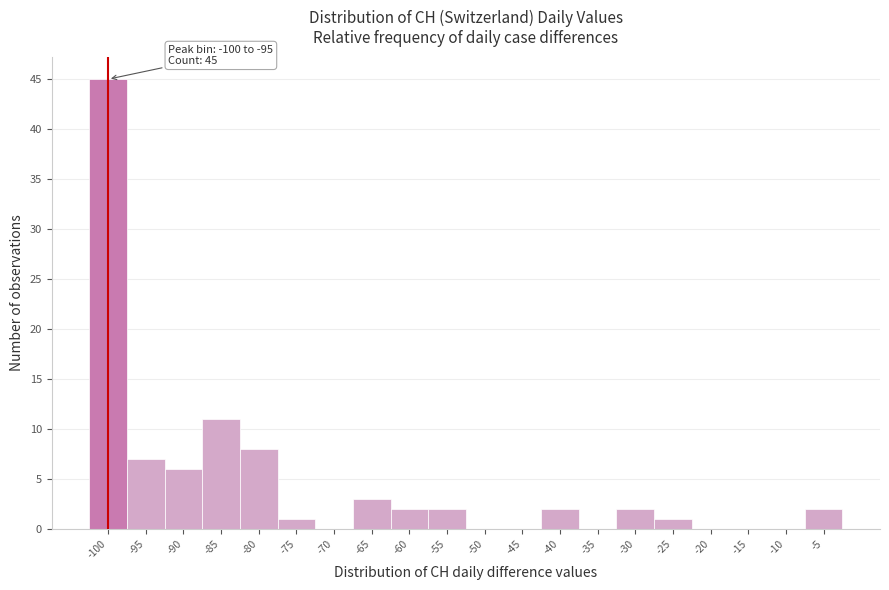

Reading right to left, transcribe all the data shown in this chart.

-5=2	-10=0	-15=0	-20=0	-25=1	-30=2	-35=0	-40=2	-45=0	-50=0	-55=2	-60=2	-65=3	-70=0	-75=1	-80=8	-85=11	-90=6	-95=7	-100=45